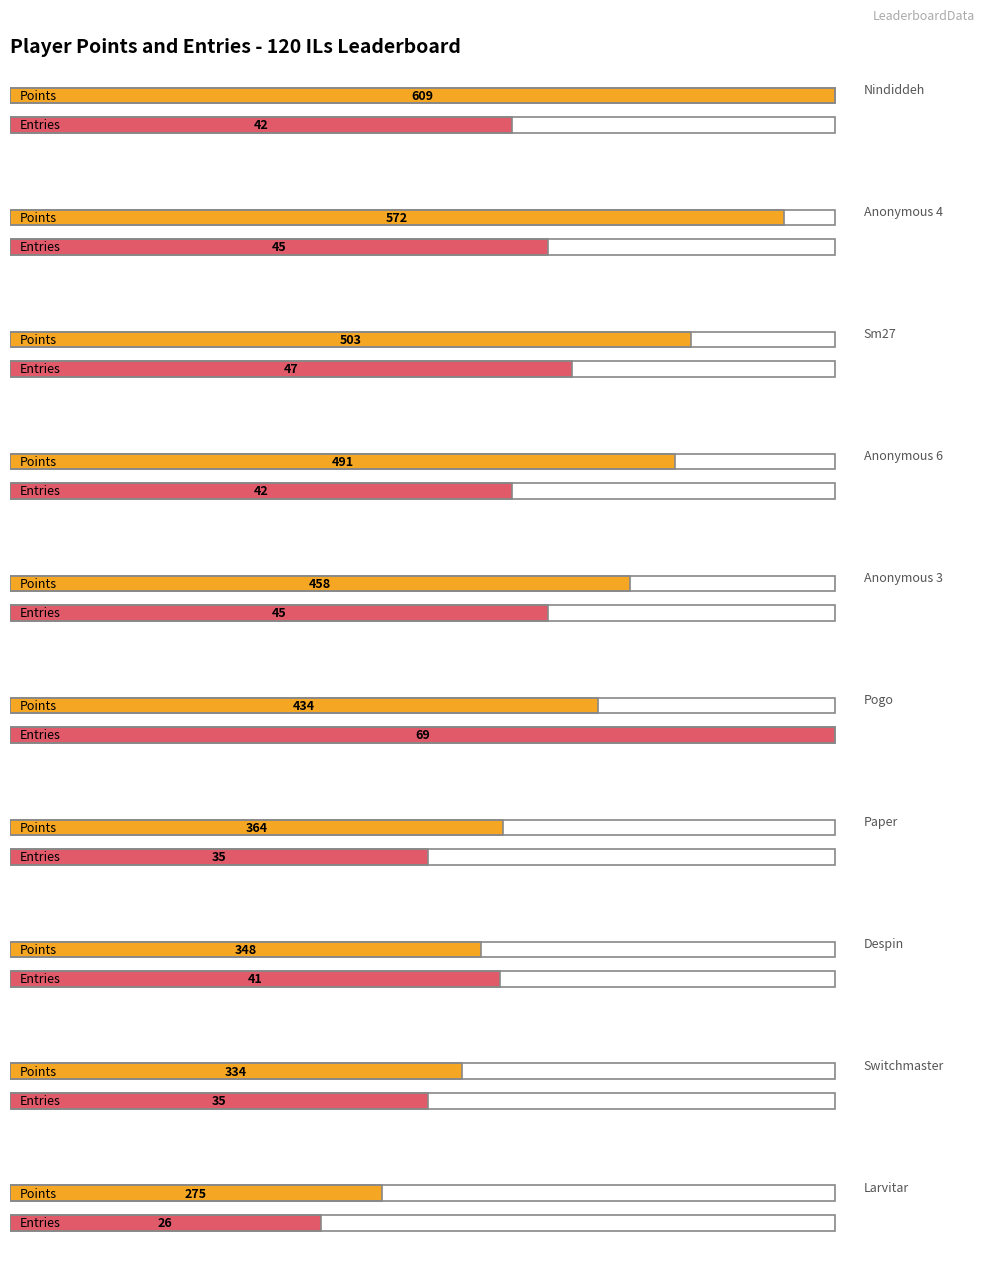

What is the highest value of the Entries series?

69